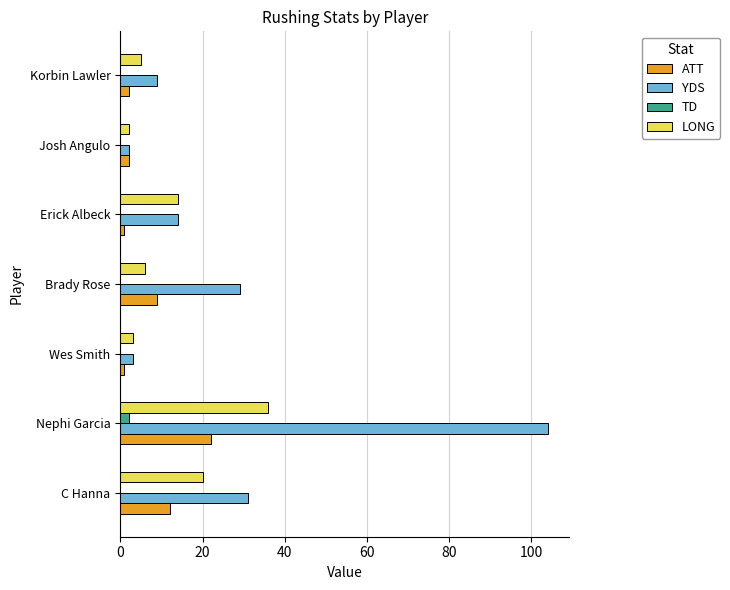

Which category has the highest value across all series?

Nephi Garcia